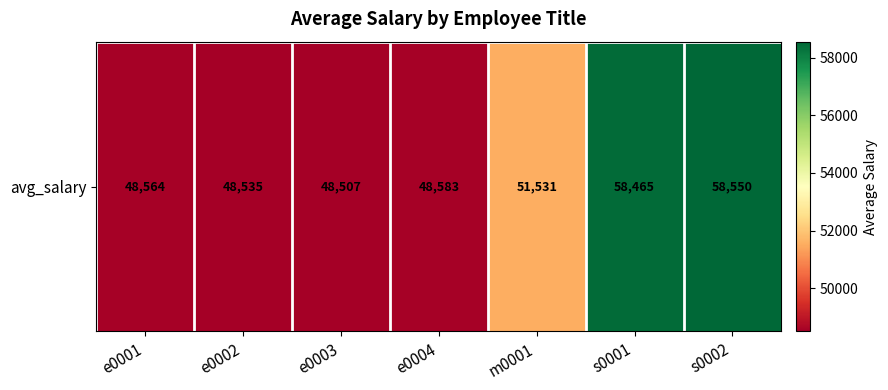

What is the difference between the values at e0001 and e0004?

18.5